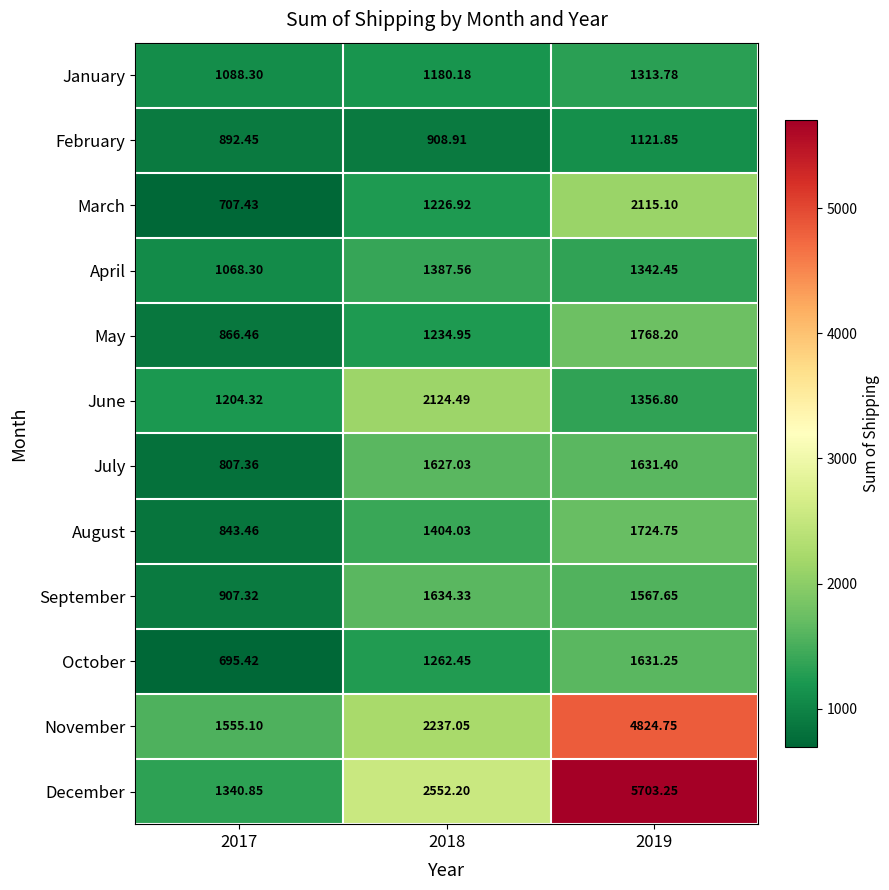

Which series has the largest total across all categories?

December